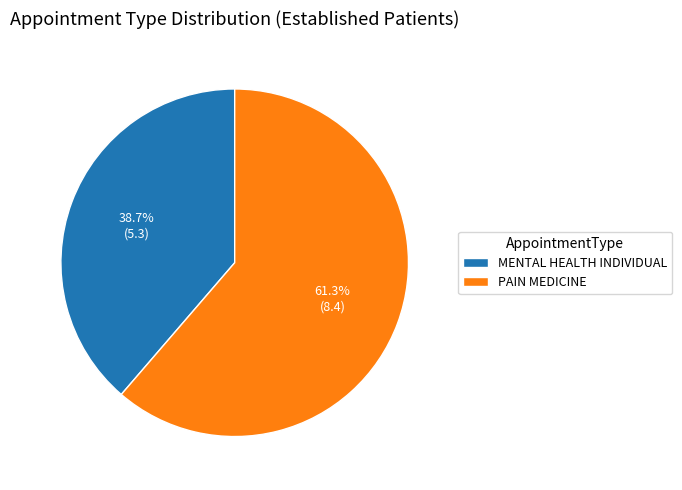

Is it true that PAIN MEDICINE is 61% of the pie?

True